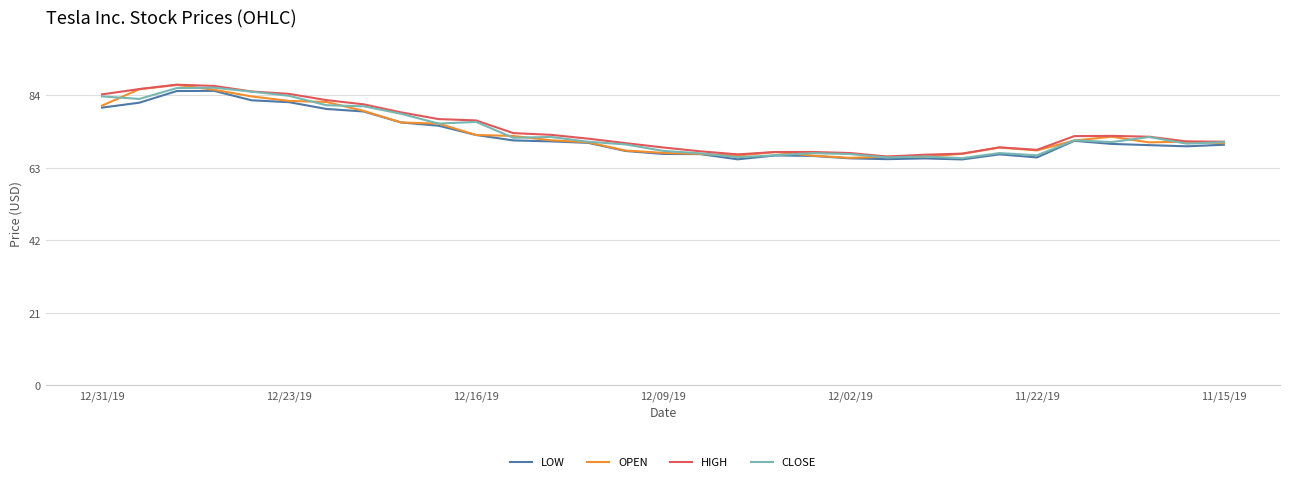

What is the lowest value of the HIGH series?

66.3